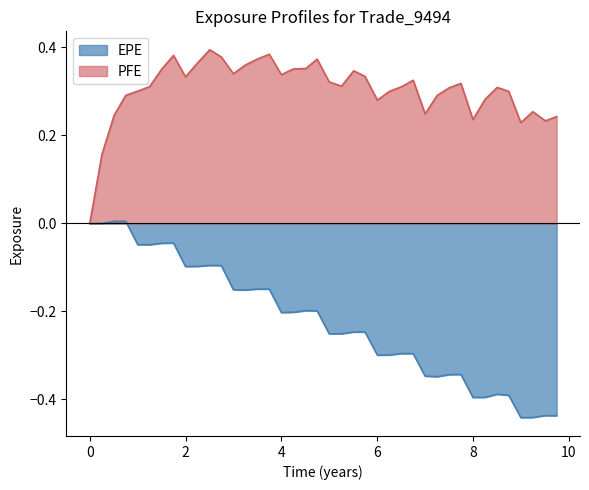

True or false: EPE and PFE intersect in this chart.

False